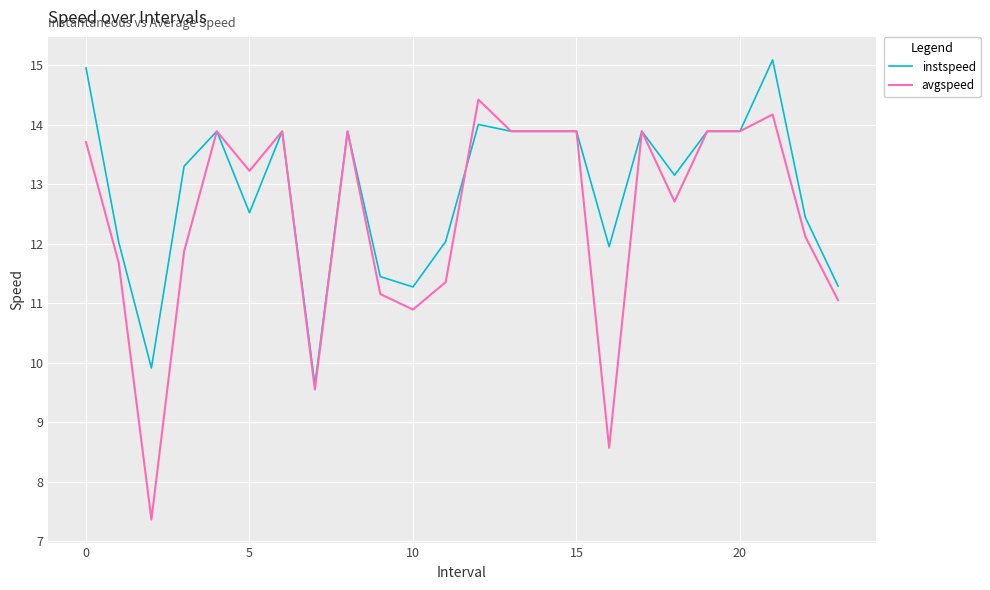

Rank the series by their maximum value, from highest to lowest.

instspeed, avgspeed